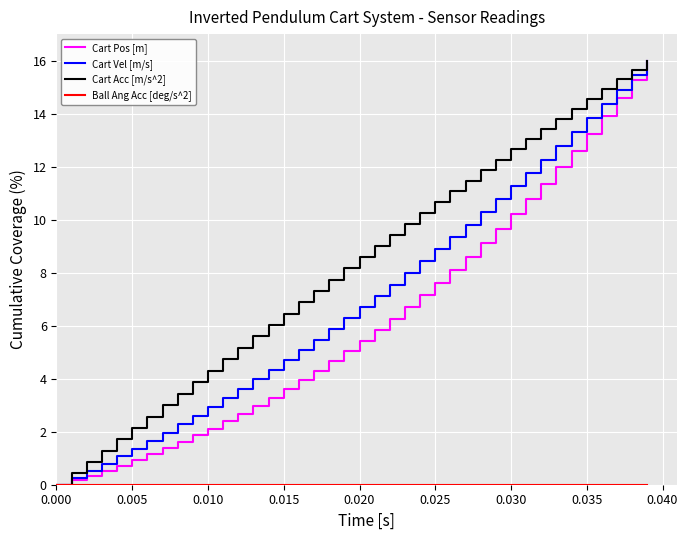

Which series has the largest total across all categories?

Cart Acc [m/s^2]